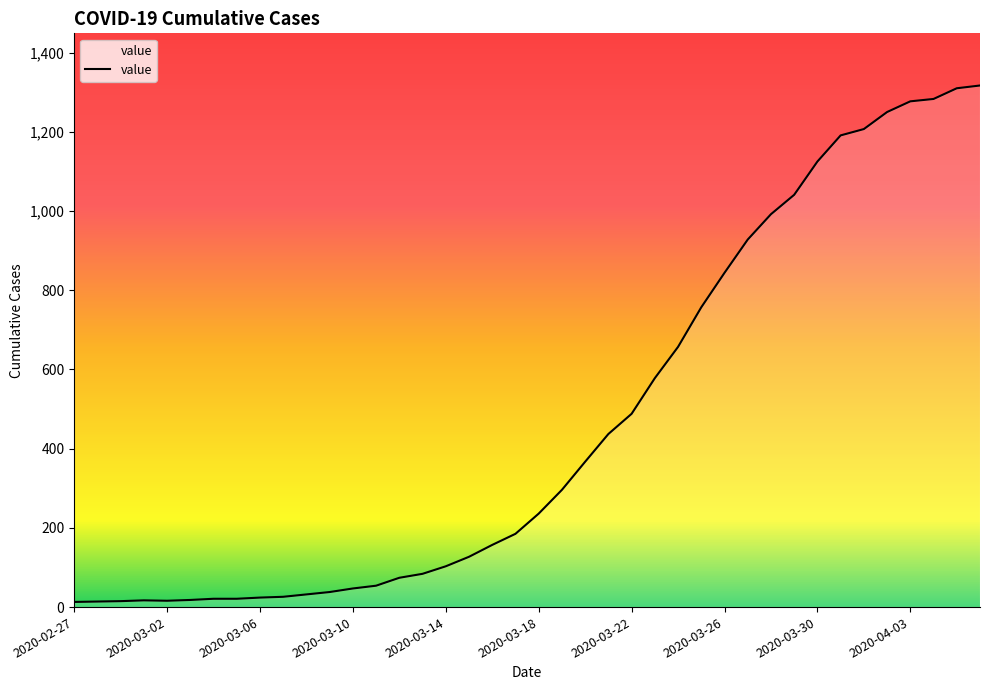

What is the greatest value displayed?

1317